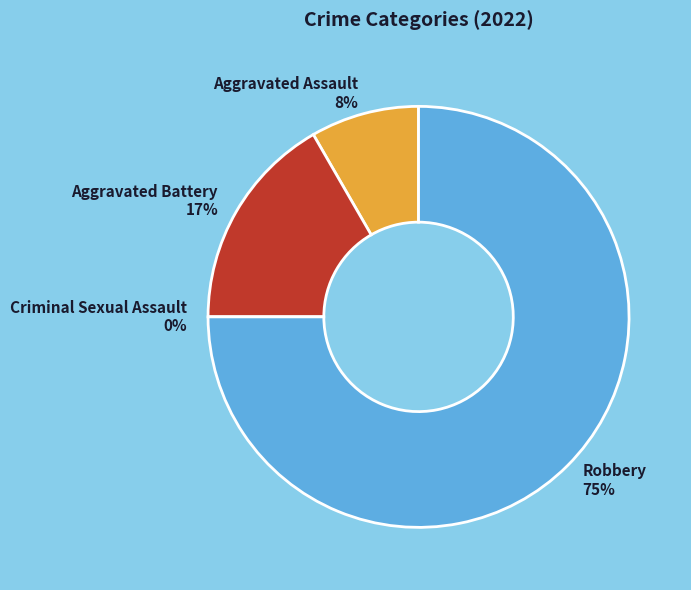

Count the number of slices in the pie.

4